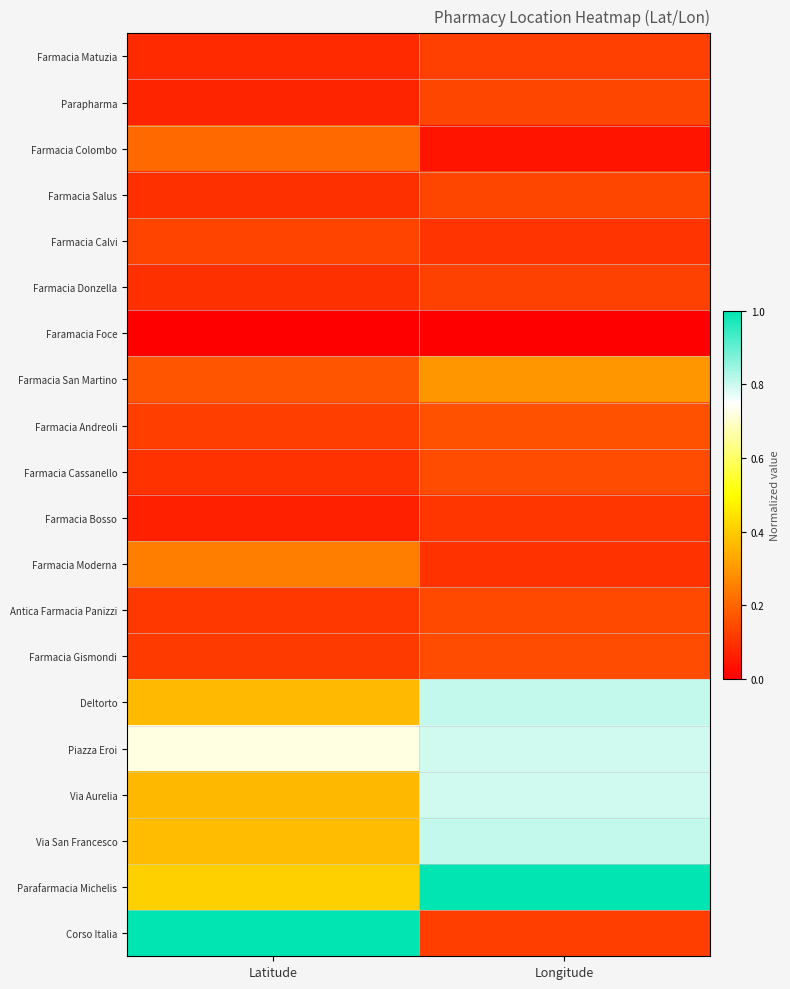

Reading right to left, extract all data points from this chart.

Farmacia Matuzia: Longitude=0.1	Latitude=0.1
Parapharma: Longitude=0.1	Latitude=0.1
Farmacia Colombo: Longitude=0.0	Latitude=0.2
Farmacia Salus: Longitude=0.1	Latitude=0.1
Farmacia Calvi: Longitude=0.1	Latitude=0.1
Farmacia Donzella: Longitude=0.1	Latitude=0.1
Faramacia Foce: Longitude=0.0	Latitude=0.0
Farmacia San Martino: Longitude=0.3	Latitude=0.2
Farmacia Andreoli: Longitude=0.2	Latitude=0.1
Farmacia Cassanello: Longitude=0.1	Latitude=0.1
Farmacia Bosso: Longitude=0.1	Latitude=0.1
Farmacia Moderna: Longitude=0.1	Latitude=0.2
Antica Farmacia Panizzi: Longitude=0.1	Latitude=0.1
Farmacia Gismondi: Longitude=0.1	Latitude=0.1
Deltorto: Longitude=0.8	Latitude=0.4
Piazza Eroi: Longitude=0.8	Latitude=0.7
Via Aurelia: Longitude=0.8	Latitude=0.4
Via San Francesco: Longitude=0.8	Latitude=0.4
Parafarmacia Michelis: Longitude=1.0	Latitude=0.4
Corso Italia: Longitude=0.1	Latitude=1.0